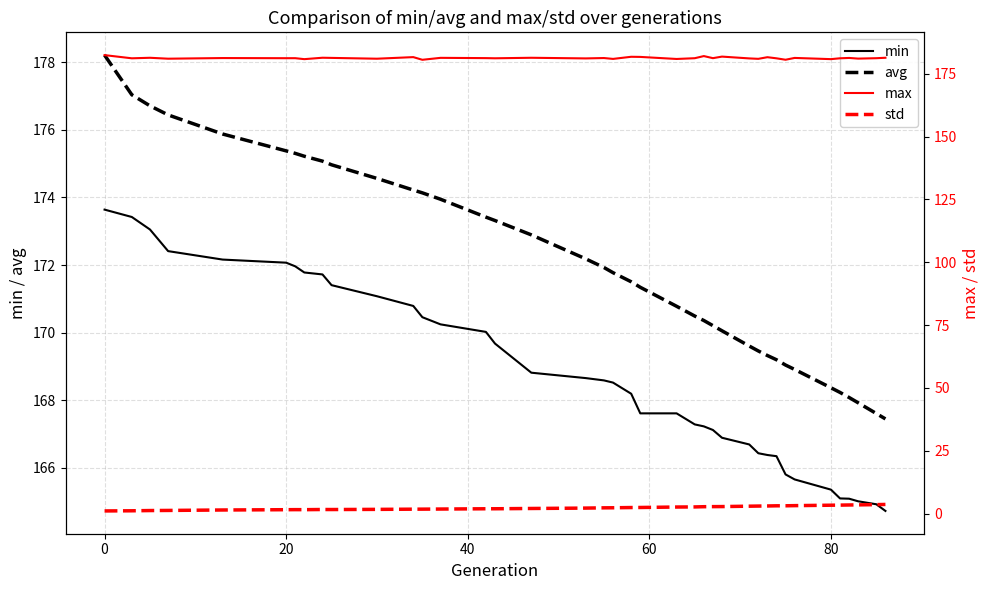

True or false: avg has a value of 168.4 at 80.

True